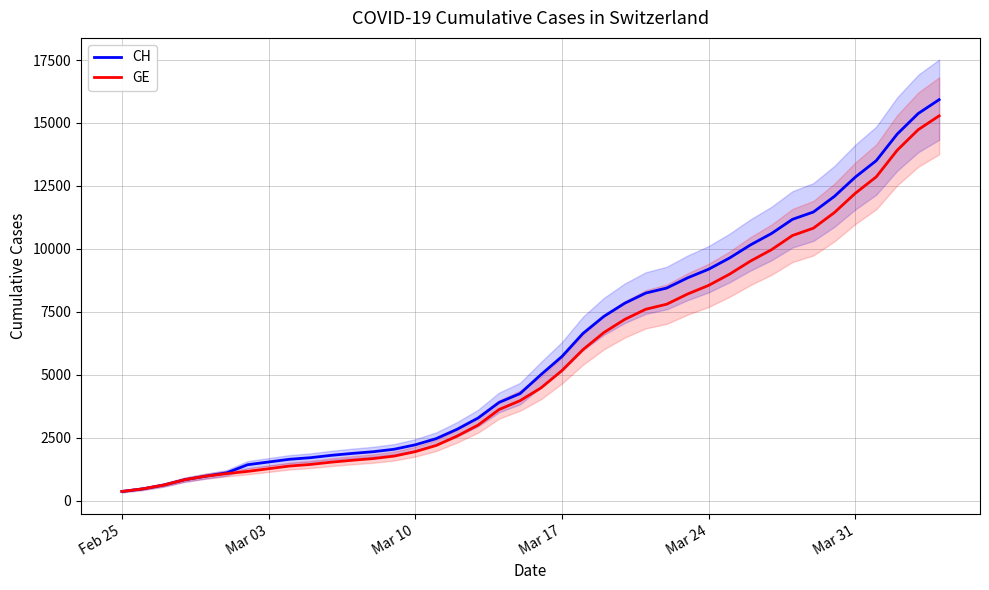

What is the smallest value displayed?

375